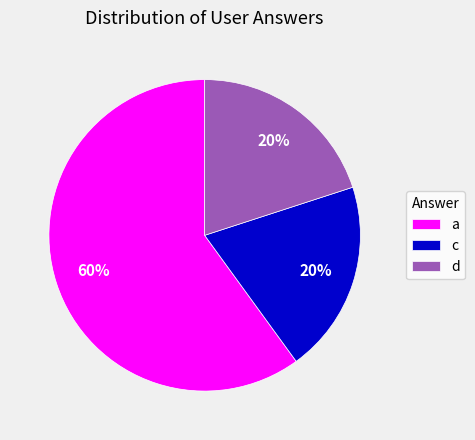

What is the majority slice?

a